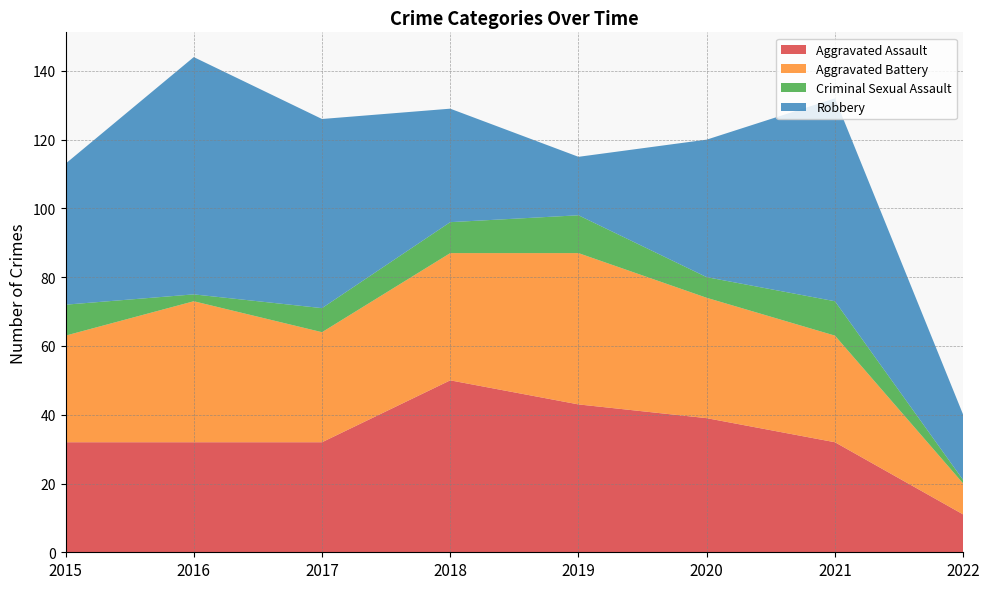

Reading left to right, list all the values displayed in this chart.

Aggravated Assault: 2015=32	2016=32	2017=32	2018=50	2019=43	2020=39	2021=32	2022=11
Aggravated Battery: 2015=31	2016=41	2017=32	2018=37	2019=44	2020=35	2021=31	2022=9
Criminal Sexual Assault: 2015=9	2016=2	2017=7	2018=9	2019=11	2020=6	2021=10	2022=1
Robbery: 2015=41	2016=69	2017=55	2018=33	2019=17	2020=40	2021=59	2022=19